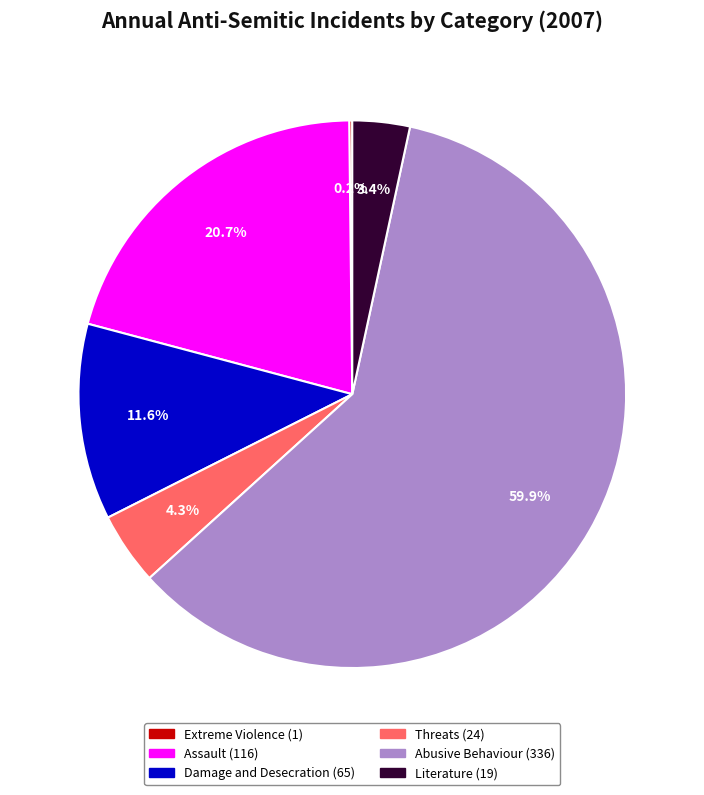

True or false: Assault accounts for 21% of the total.

True